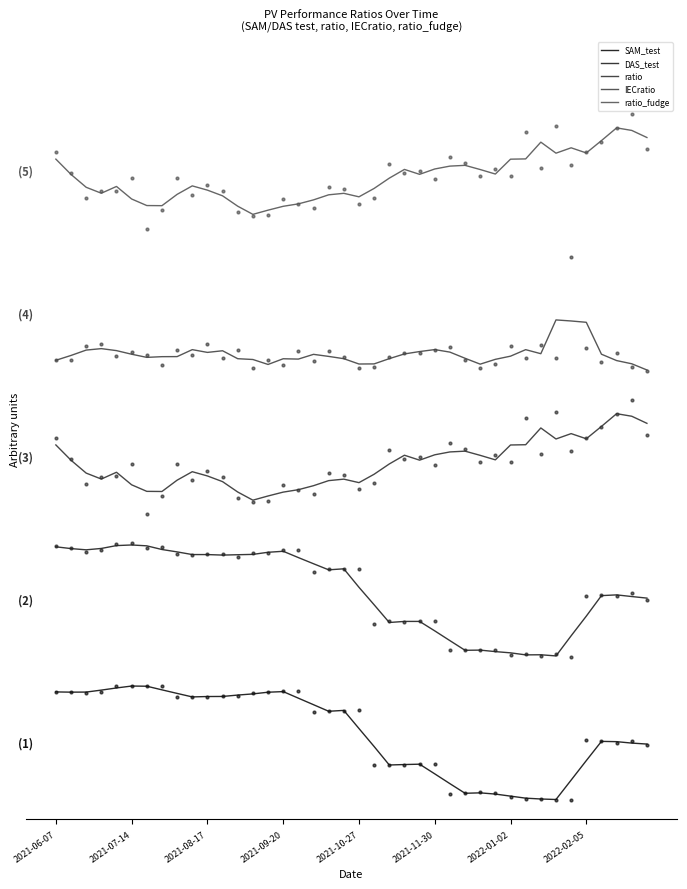

At how many categories does at least one series exceed 0?

40